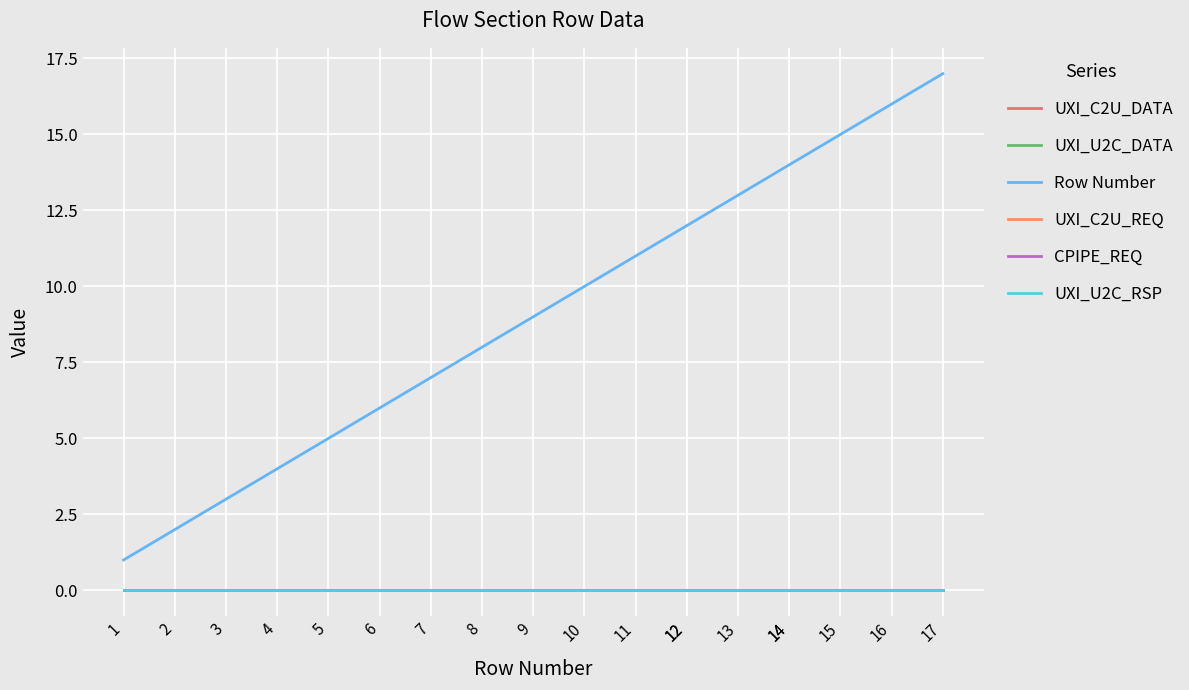

True or false: CPIPE_REQ has more than 2 interior local peaks.

False